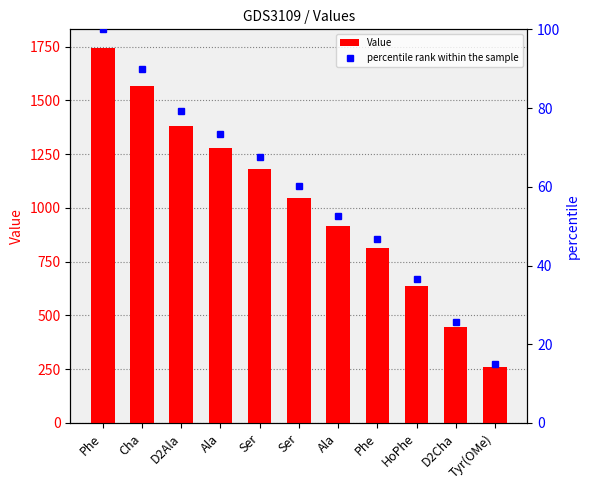

Rank the categories by percentile rank within the sample value from lowest to highest.

Tyr(OMe), D2Cha, HoPhe, Phe, Ala, Ser, Ser, Ala, D2Ala, Cha, Phe